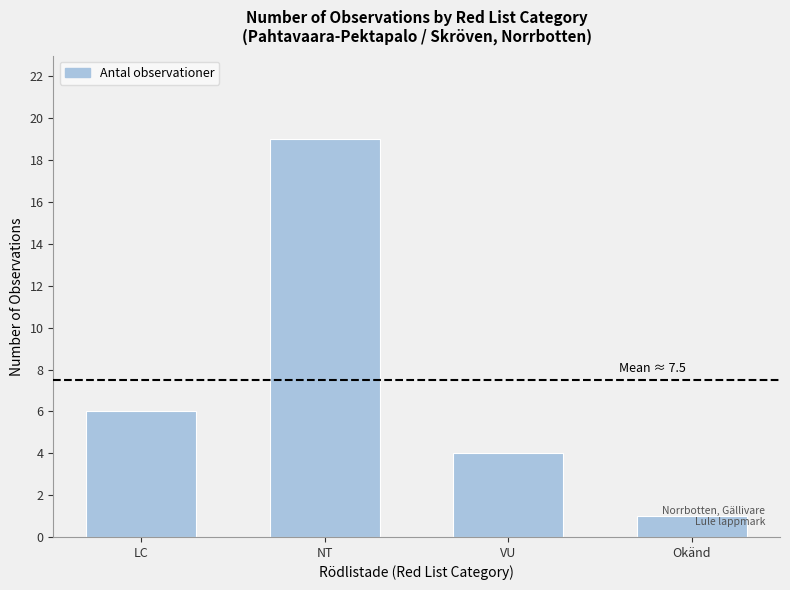

What position from the left is Okänd?

4